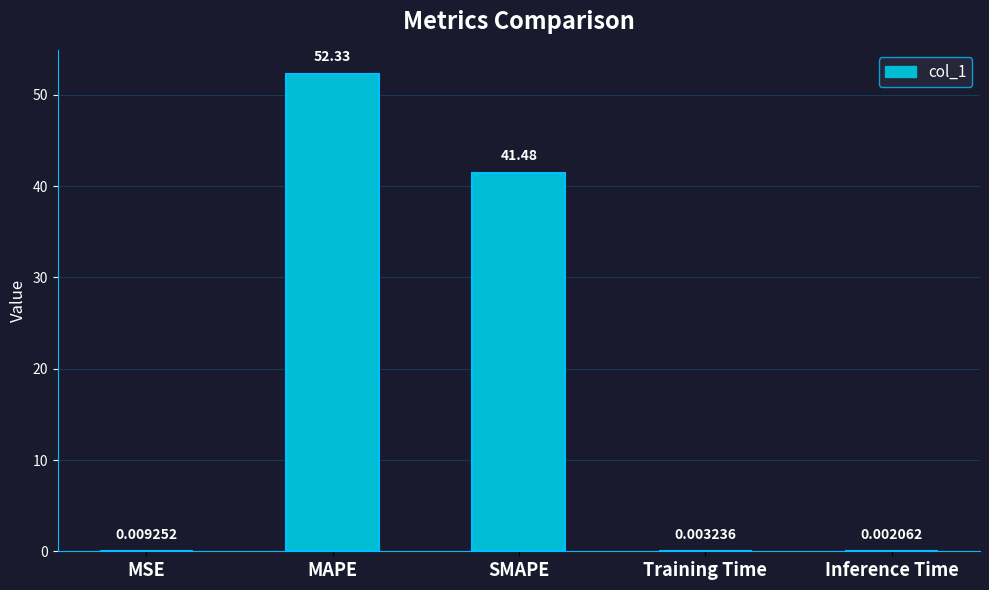

What is the sum of the values at SMAPE and MSE?

41.5